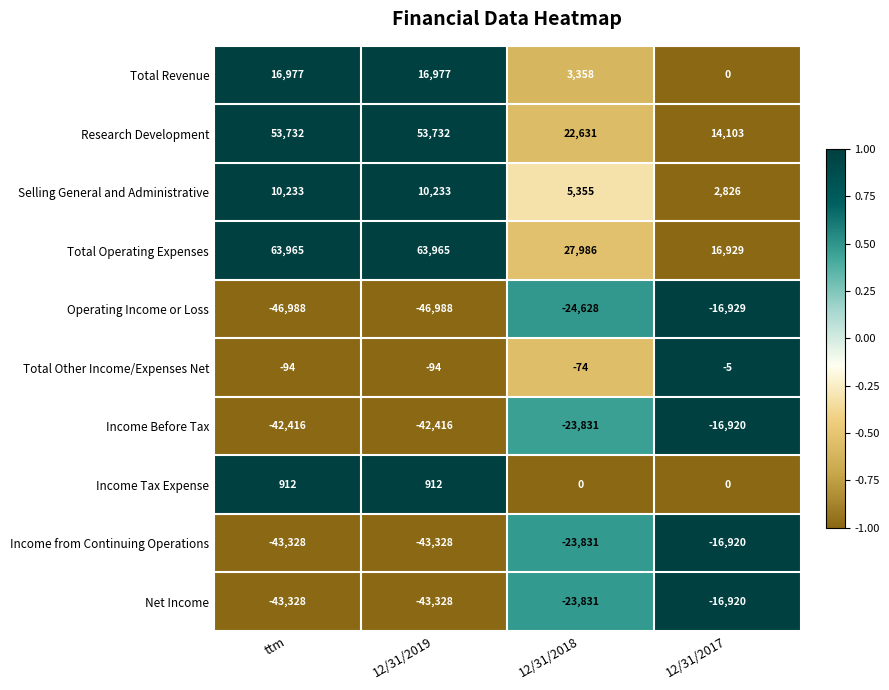

Which series has the largest total across all categories?

Total Operating Expenses